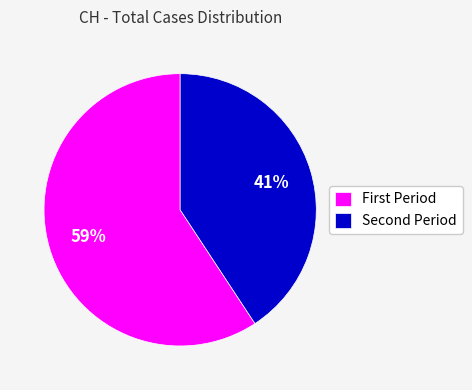

To the nearest percent, what is the average slice percentage?

50%